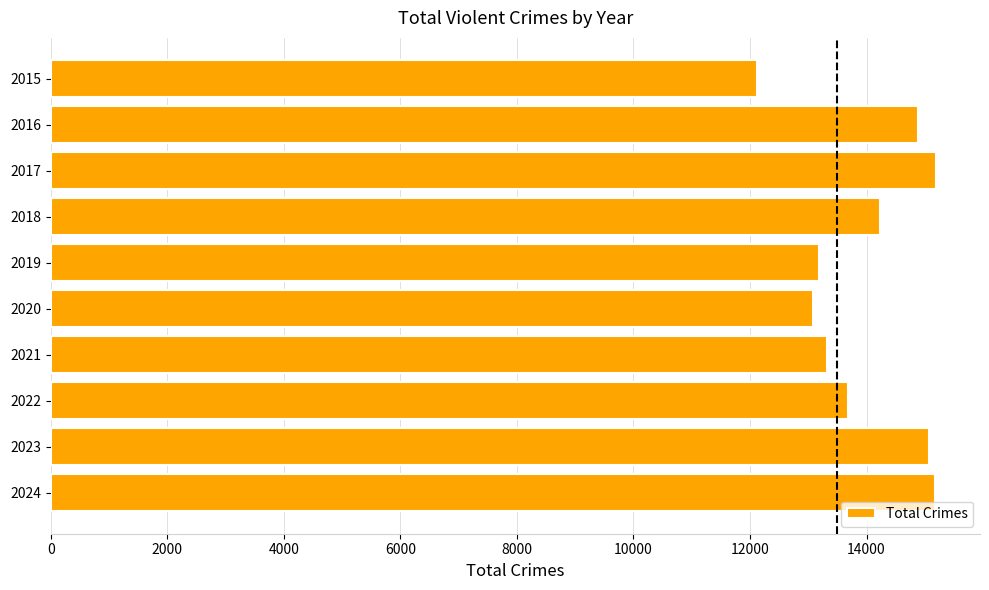

What is the value of the 1st bar from the top?

12127